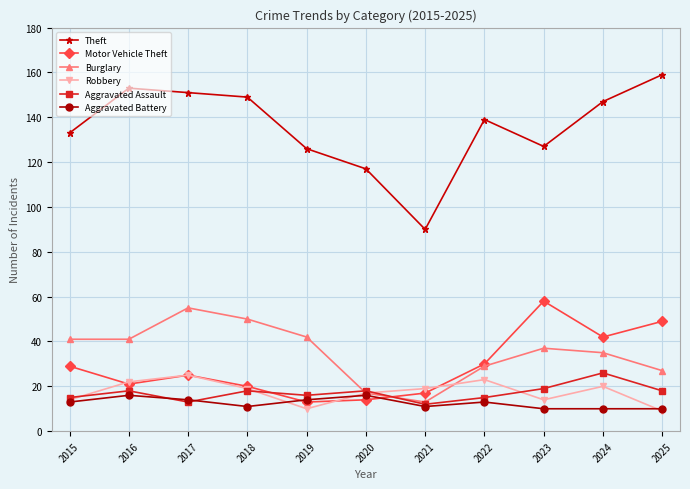

Count the Aggravated Battery values in the range 10 to 14.

9